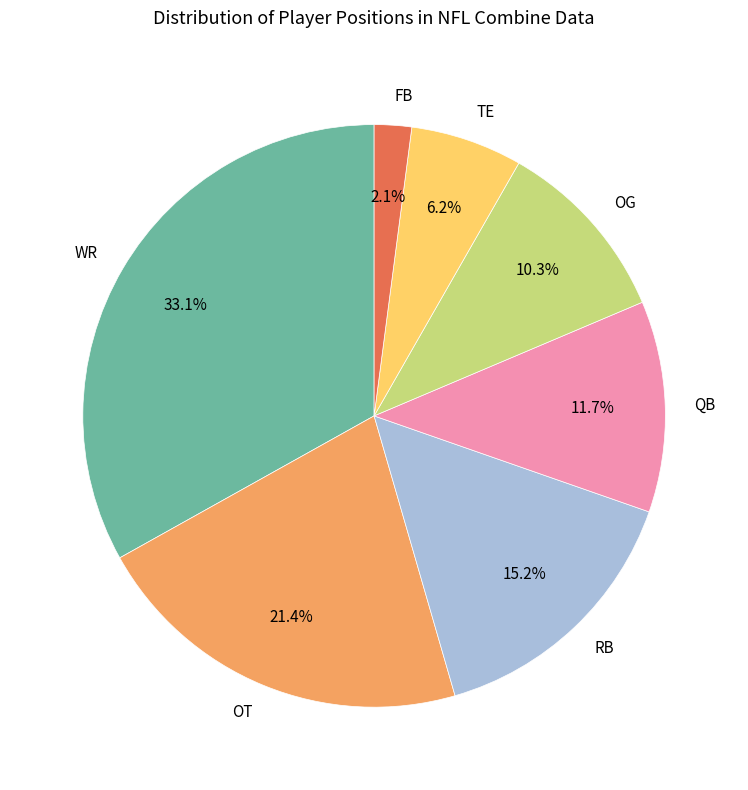

Which has a higher value, OG or RB?

RB